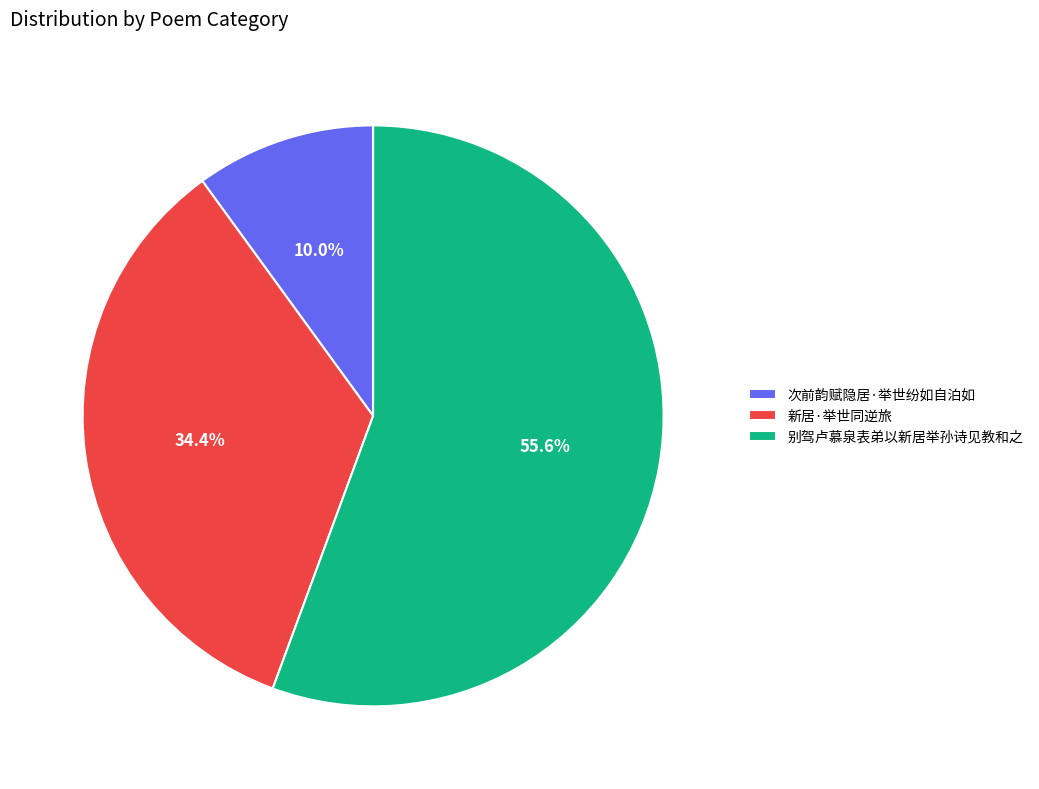

Does 别驾卢慕泉表弟以新居举孙诗见教和之 represent more than half of the total?

Yes